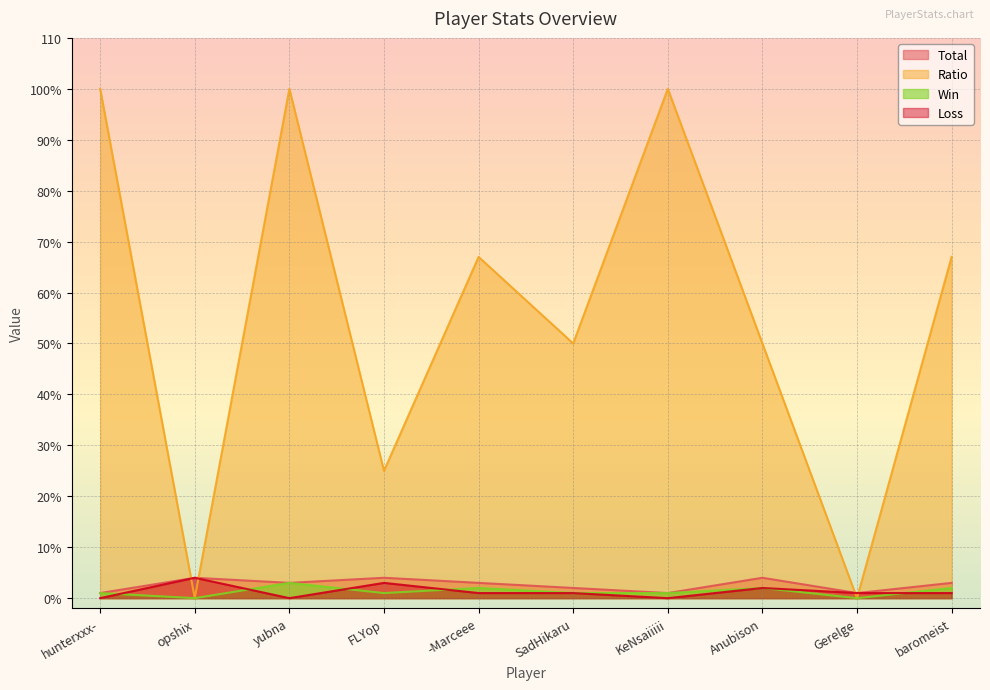

The Total series shows 1 at hunterxxx-. True or false?

True